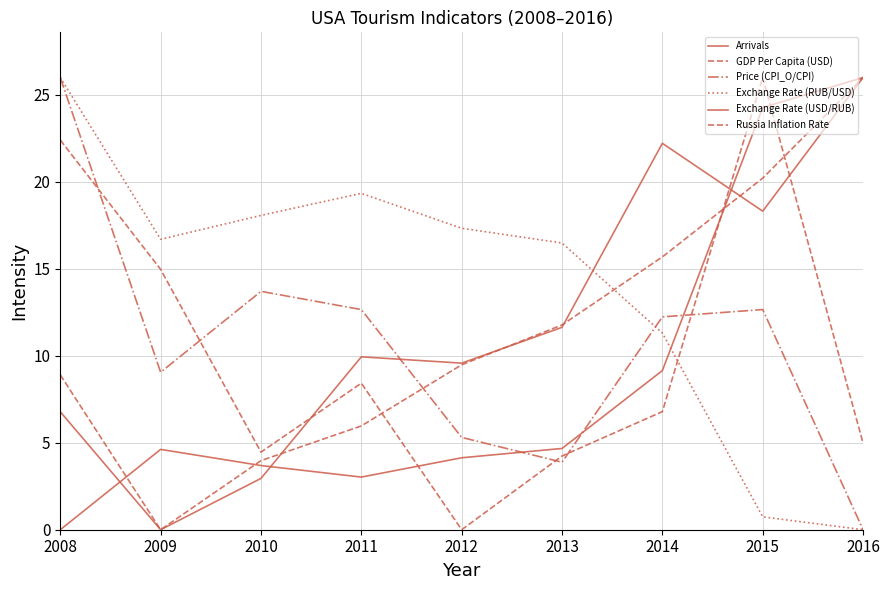

How many lines are shown in the chart?

6